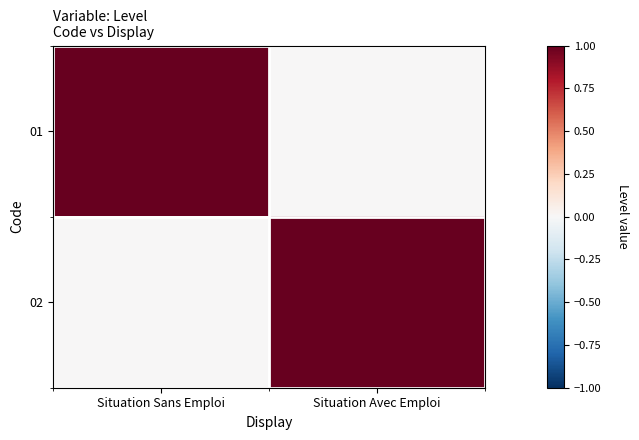

Which series has the largest range (max minus min)?

01